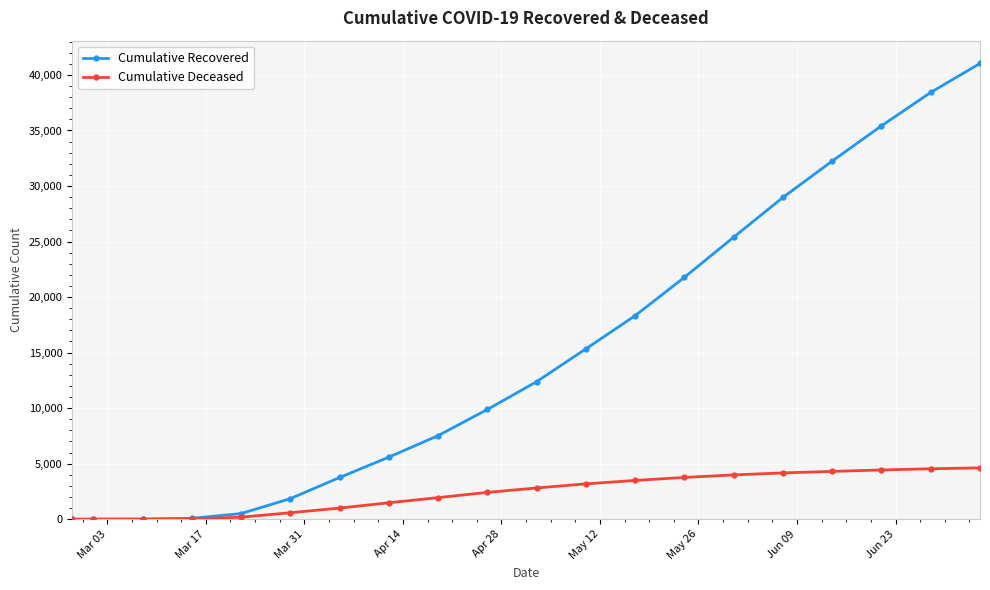

Which series has the largest total across all categories?

Cumulative Recovered